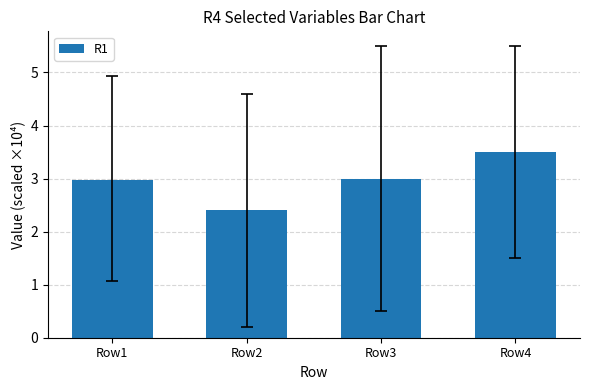

Reading right to left, list all the values displayed in this chart.

Row4=3.5	Row3=3.0	Row2=2.4	Row1=3.0